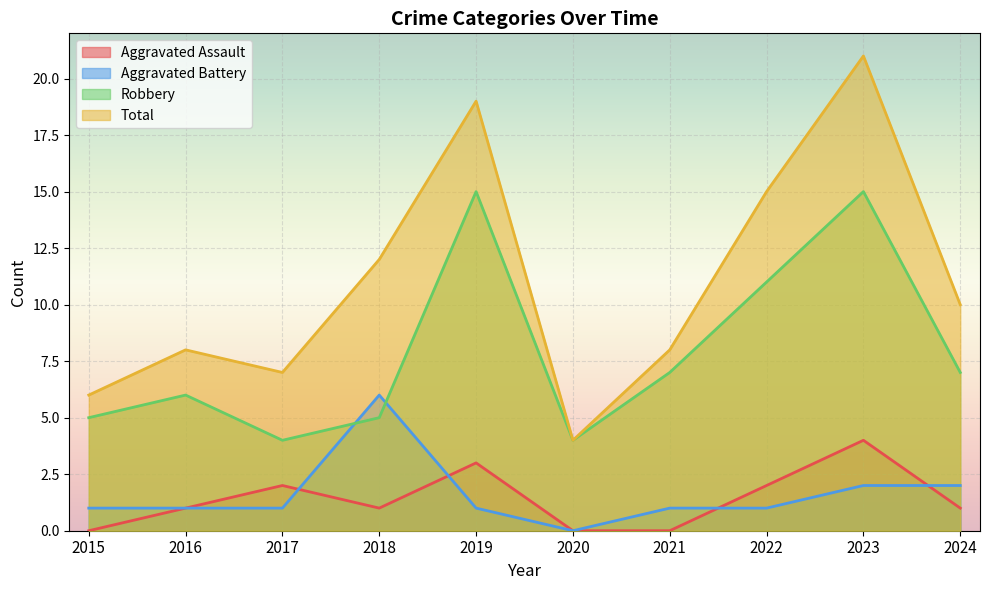

True or false: Total has more than 2 interior local peaks.

True